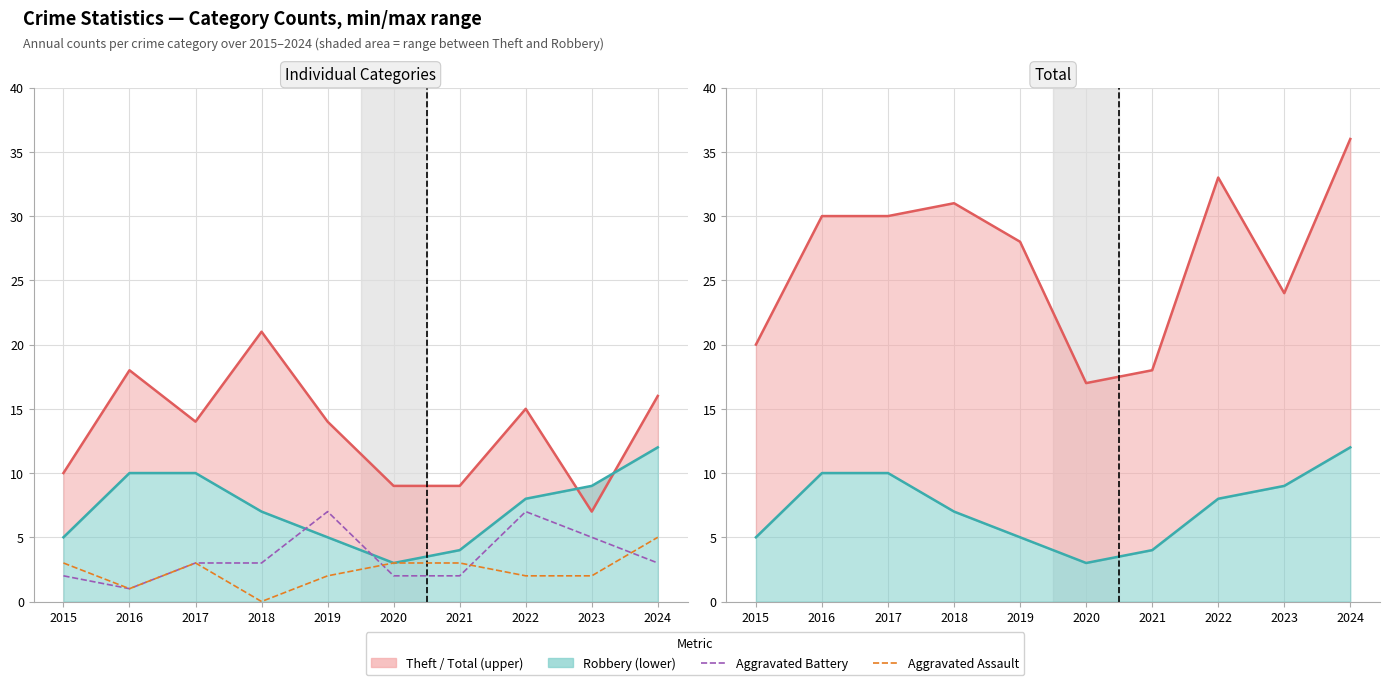

Where is Aggravated Battery nearest to the value 4?

2017